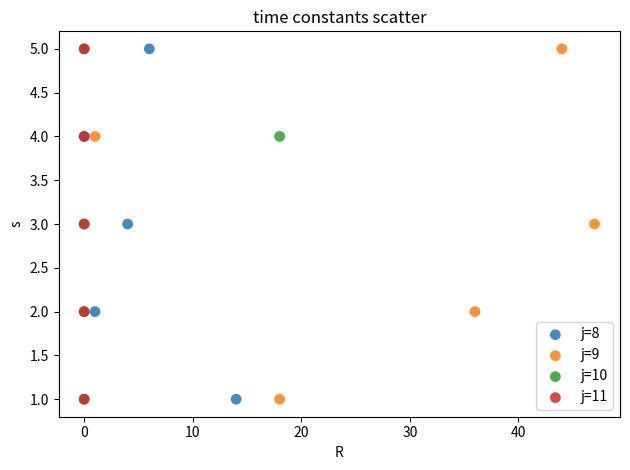

What are all the series names shown in the legend?

j=8, j=9, j=10, j=11